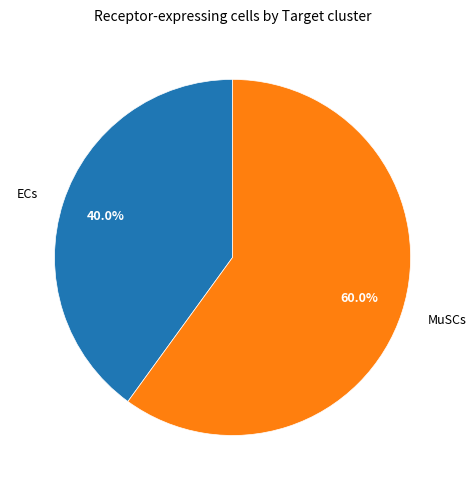

Combined, do ECs and MuSCs account for over 50%?

Yes